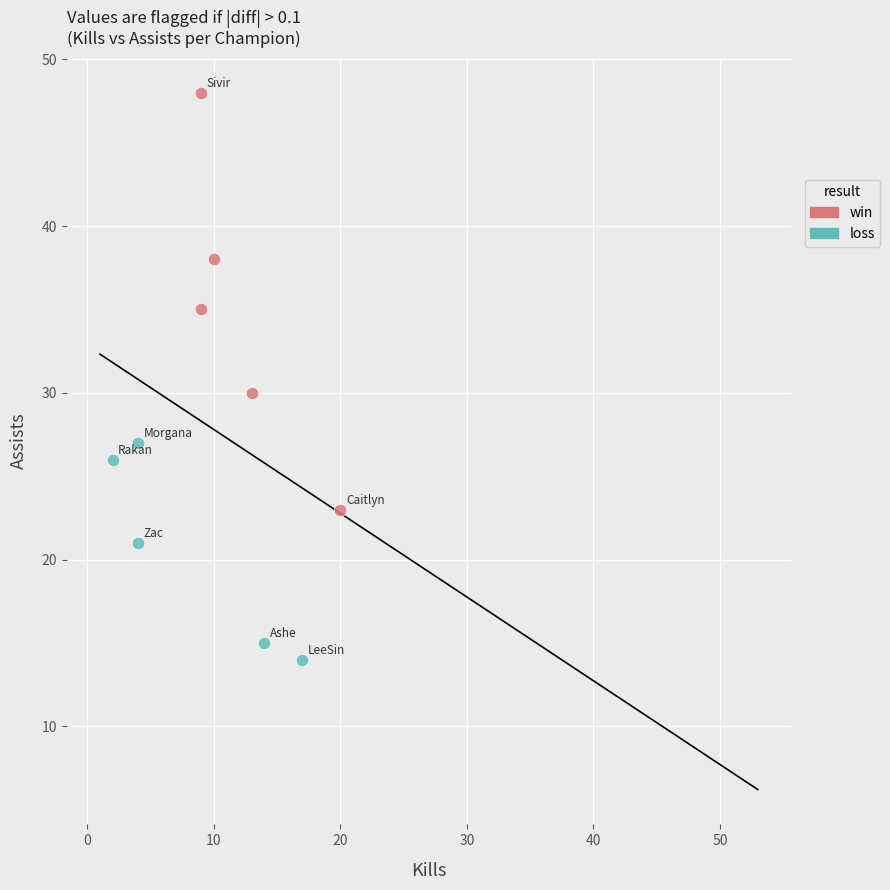

Which series has the largest Y range (max minus min)?

win